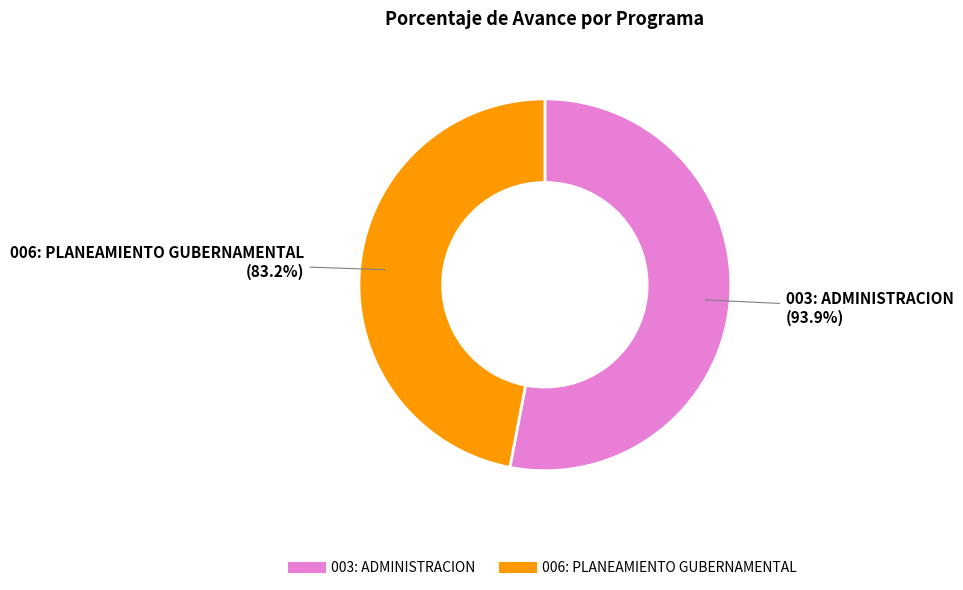

What percentage is the 006: PLANEAMIENTO GUBERNAMENTAL slice, to the nearest percent?

47%